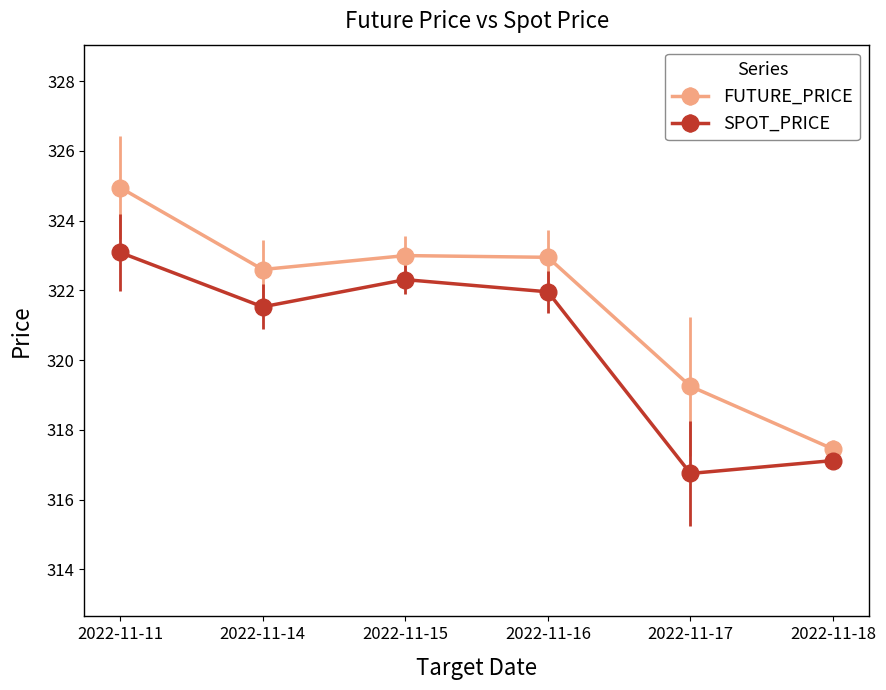

True or false: FUTURE_PRICE has a value of 319.2 at 2022-11-17.

True